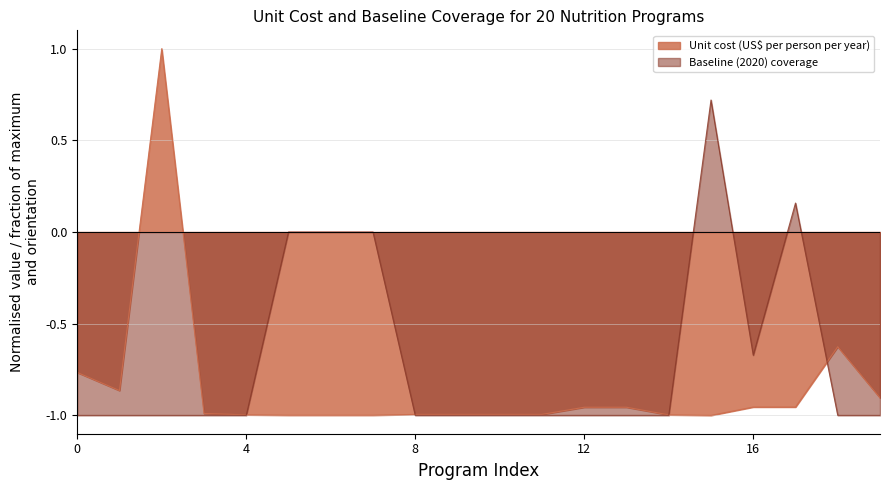

What is the difference between the second highest and second lowest values in the Unit cost (US$ per person per year) series?

0.4